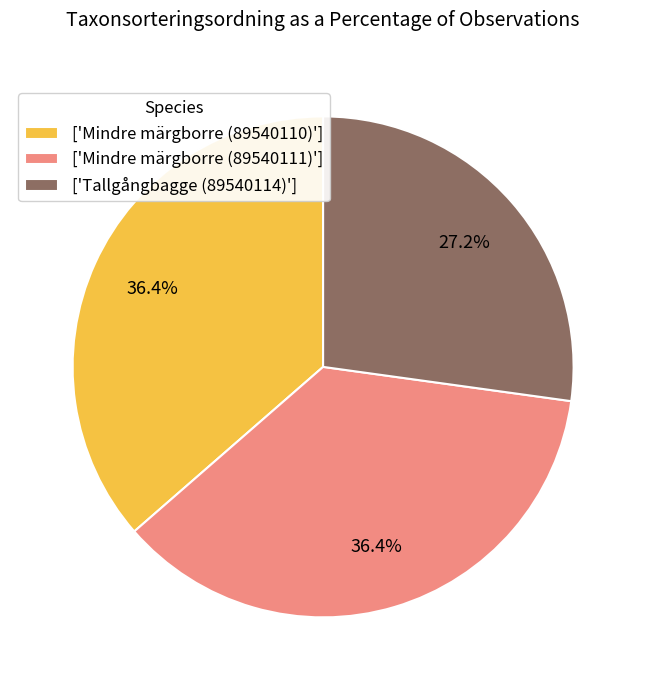

Which slice is the smallest?

['Tallgångbagge (89540114)']